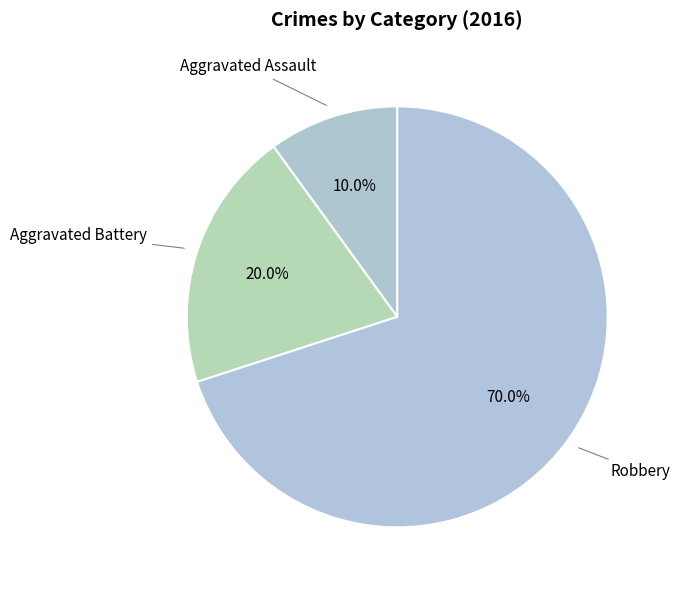

What is the ratio of the value at Aggravated Battery to the value at Robbery?

0.3